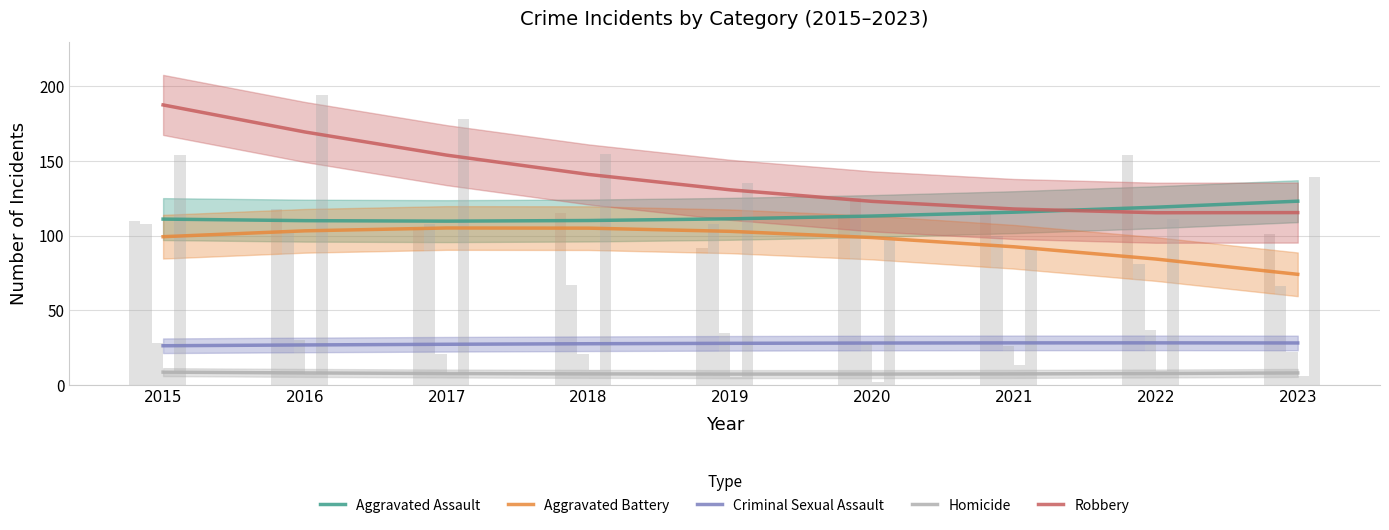

What are all the series names shown in the legend?

Aggravated Assault, Aggravated Battery, Criminal Sexual Assault, Homicide, Robbery